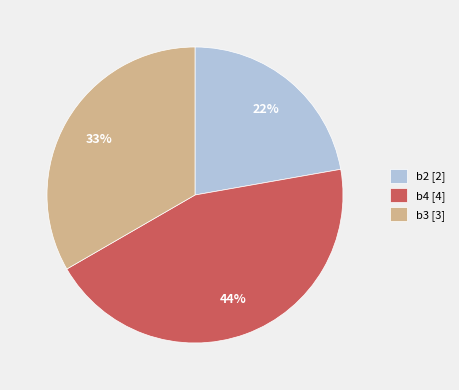

To the nearest percent, what is the difference between the largest and smallest slice percentages?

22%